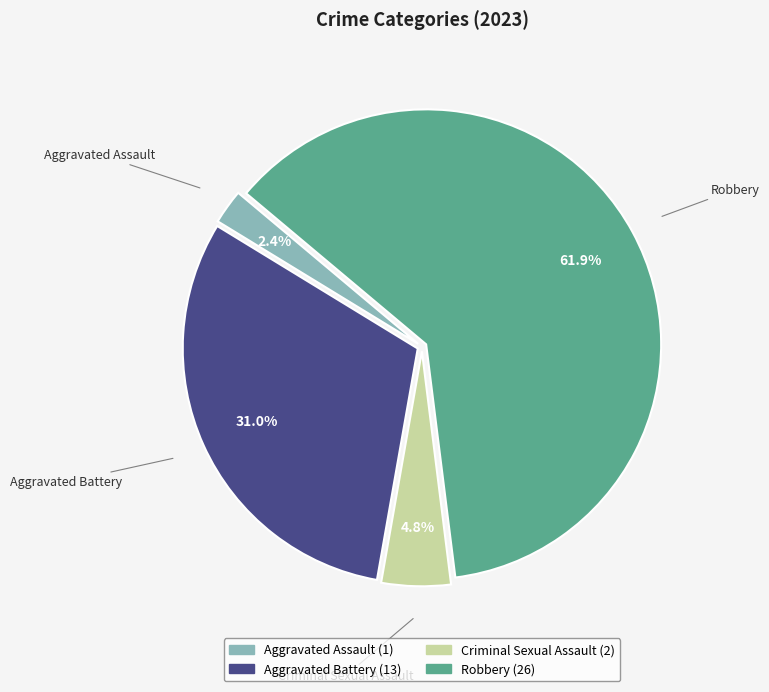

What is the ratio of the value at Criminal Sexual Assault to the value at Robbery?

0.1